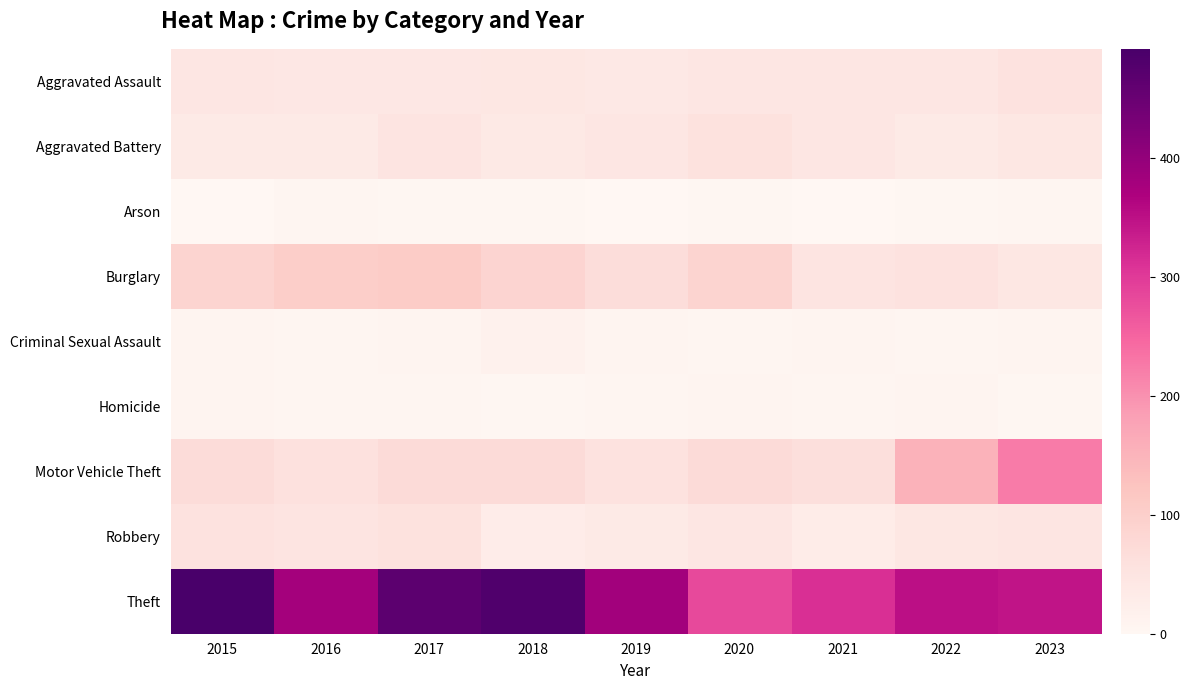

Rank the series at 2018 from lowest to highest value.

Arson, Homicide, Criminal Sexual Assault, Robbery, Aggravated Battery, Aggravated Assault, Motor Vehicle Theft, Burglary, Theft